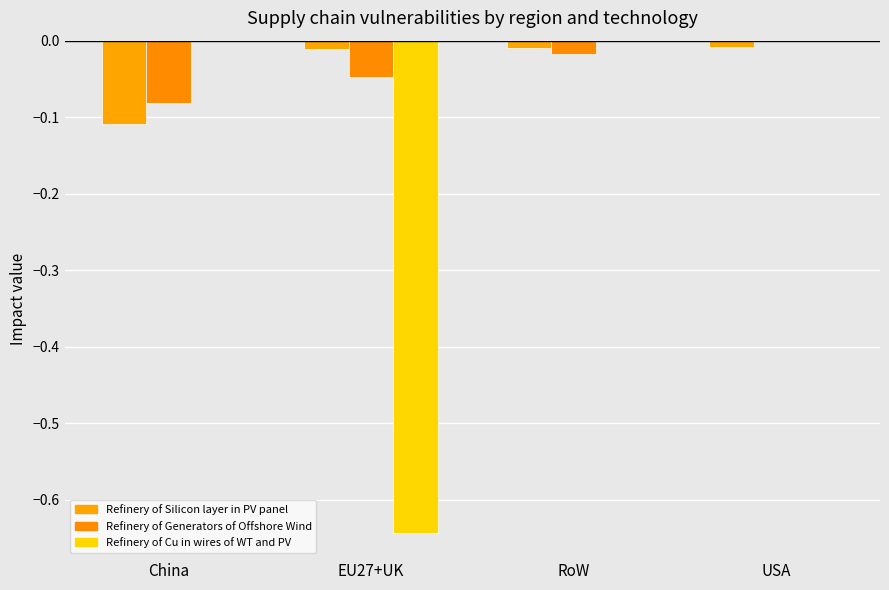

What is the difference between the maximum and minimum values in the Refinery of Generators of Offshore Wind series?

0.1